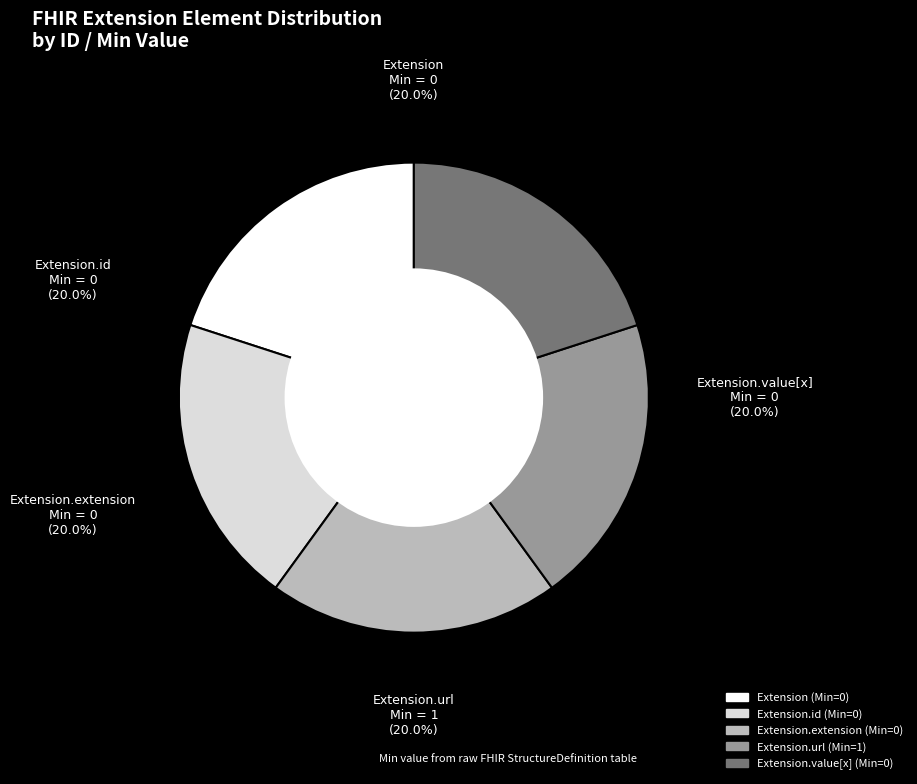

Is there a majority slice in this chart?

No